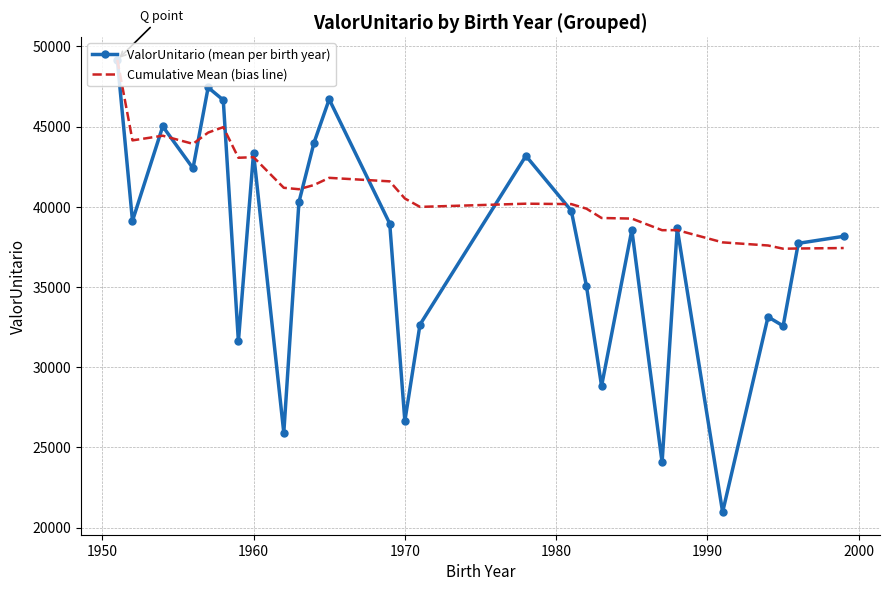

Rank the series by their average value, from highest to lowest.

Cumulative Mean (bias line), ValorUnitario (mean per birth year)